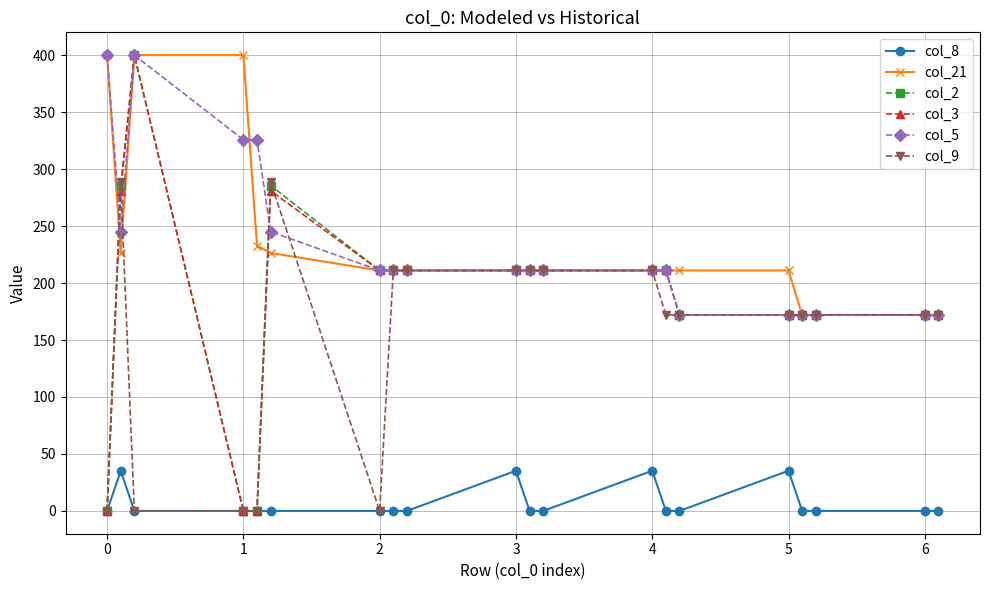

At how many categories does at least one series exceed 342?

3